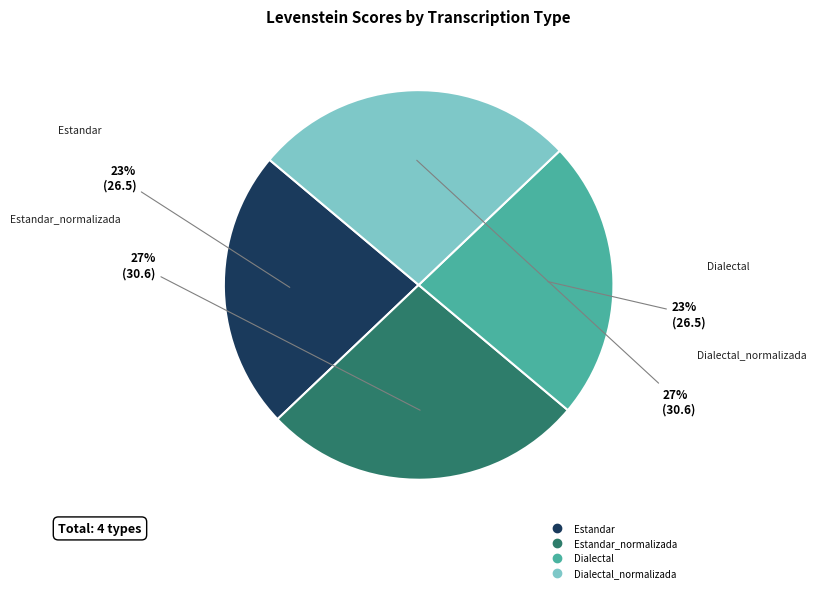

Is there a majority slice in this chart?

No